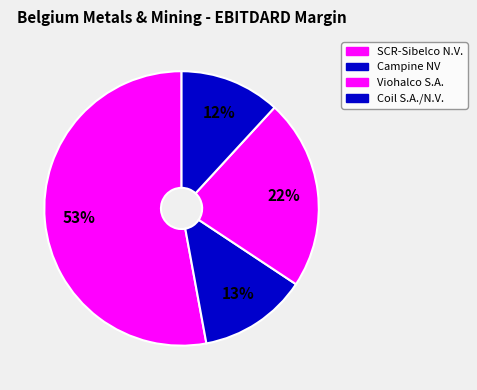

Is there a majority slice in this chart?

Yes